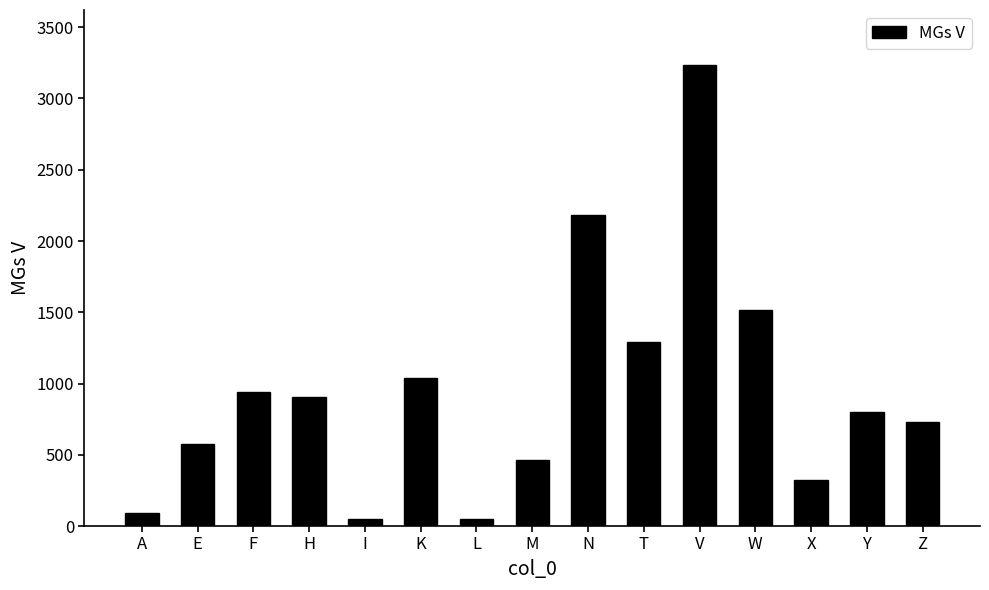

Count the number of data series in this chart.

1